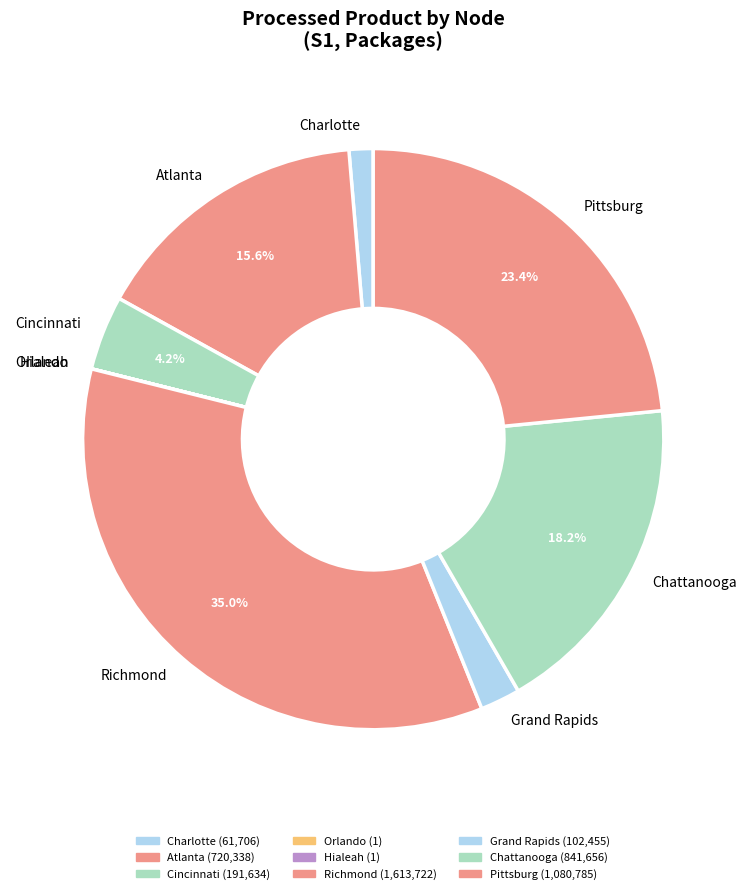

Between Atlanta and Pittsburg, which is larger?

Pittsburg